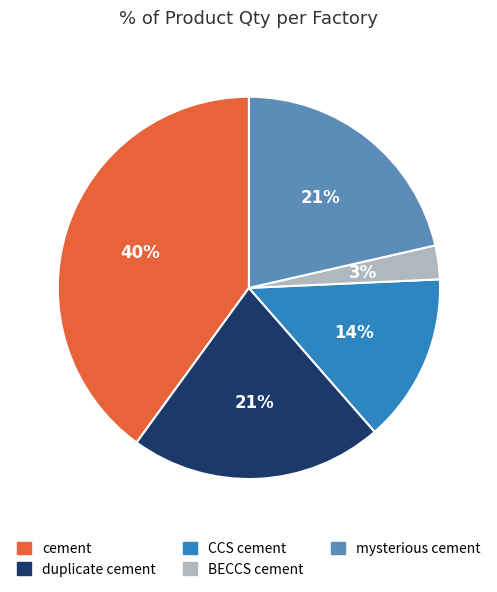

How many segments does this pie chart have?

5